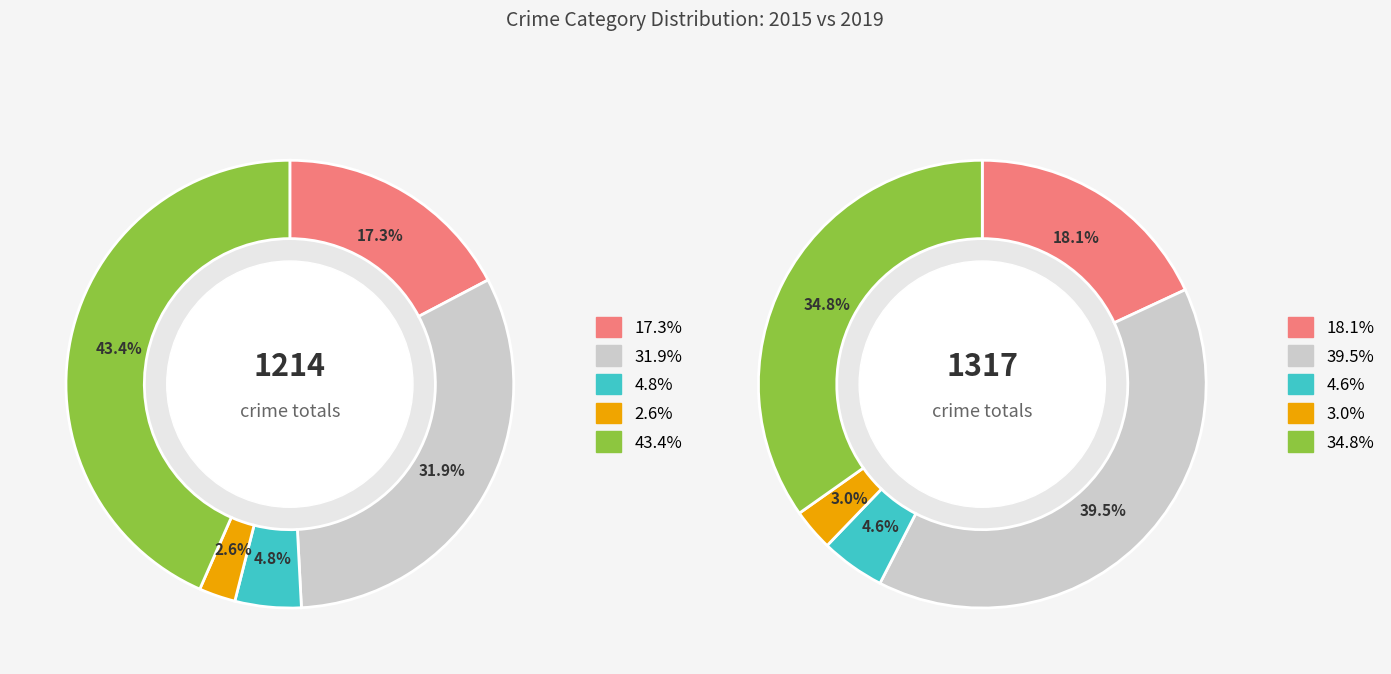

What is the smallest slice in the pie chart?

3